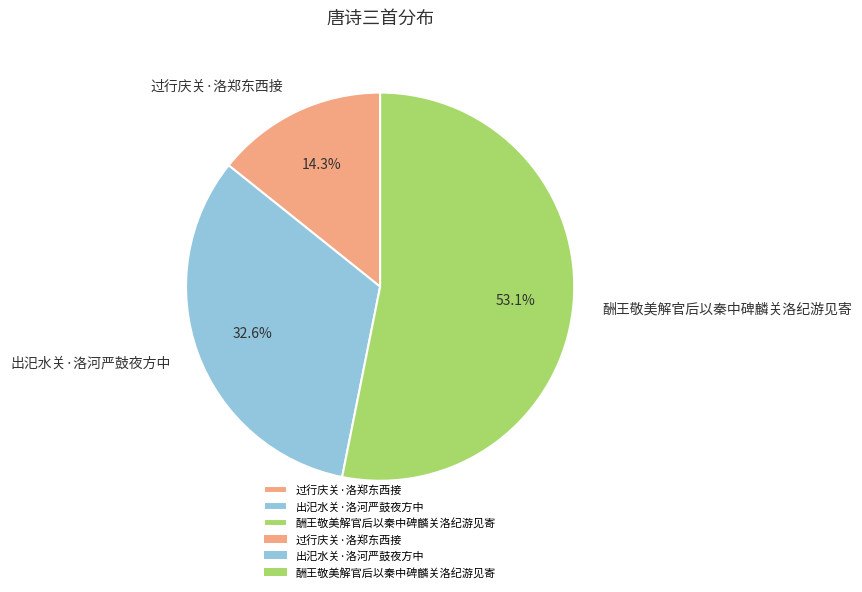

To the nearest percent, what portion does 出汜水关·洛河严鼓夜方中 represent?

33%